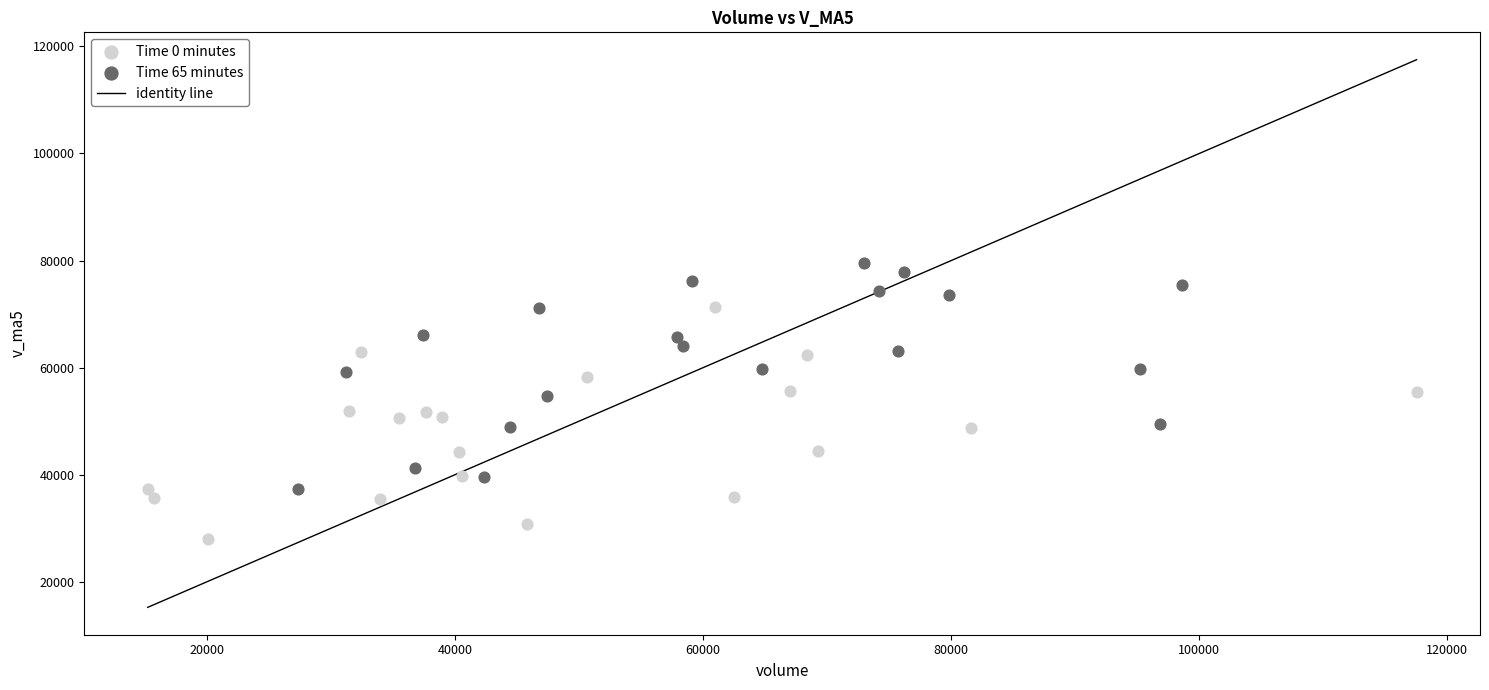

Which series contains the lowest Y value?

Time 0 minutes